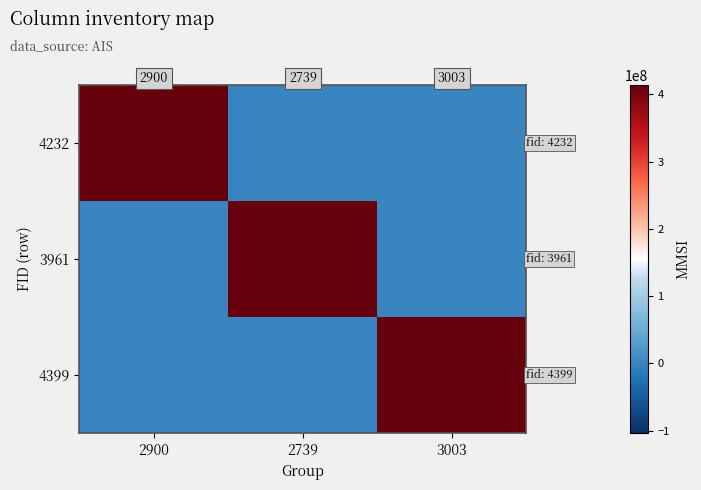

Count the number of categories in the chart.

3